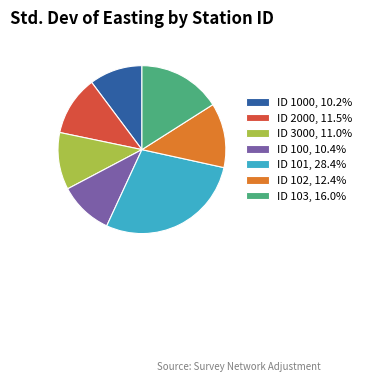

Approximately how many times larger is the value at ID 2000, 11.5% compared to ID 101, 28.4%?

0.4